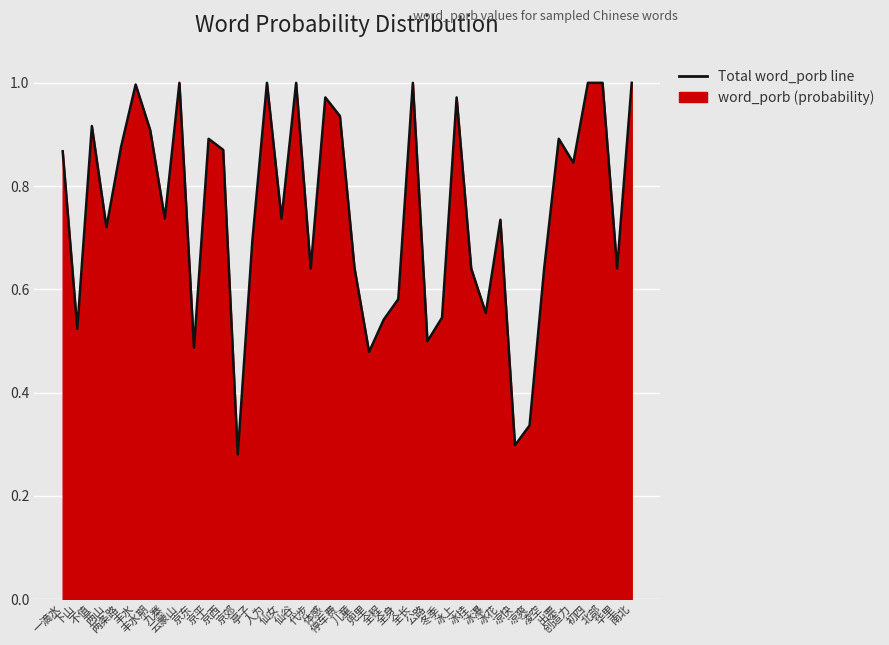

What is the difference between the maximum and minimum values?

0.7